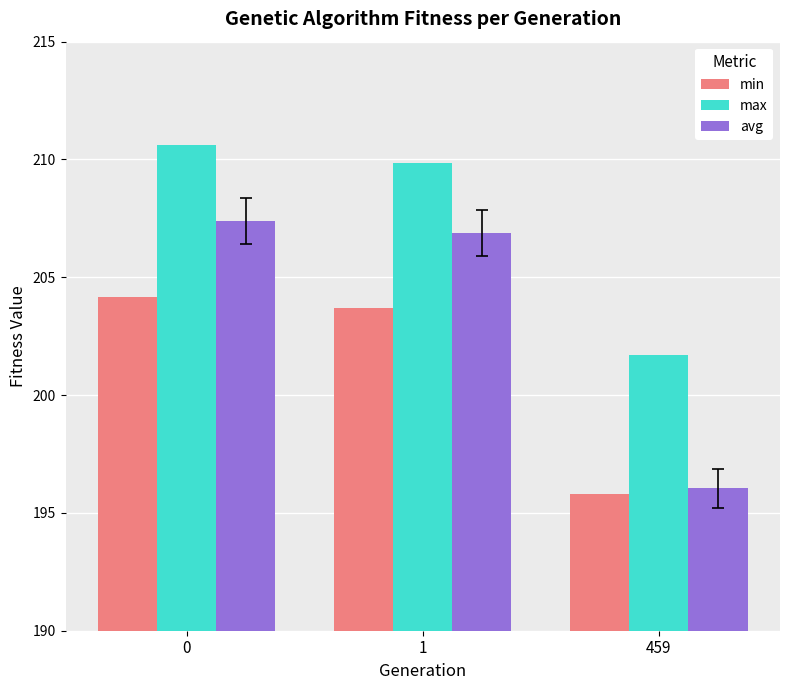

Is the value of min at 0 greater than the value of avg at 0?

No